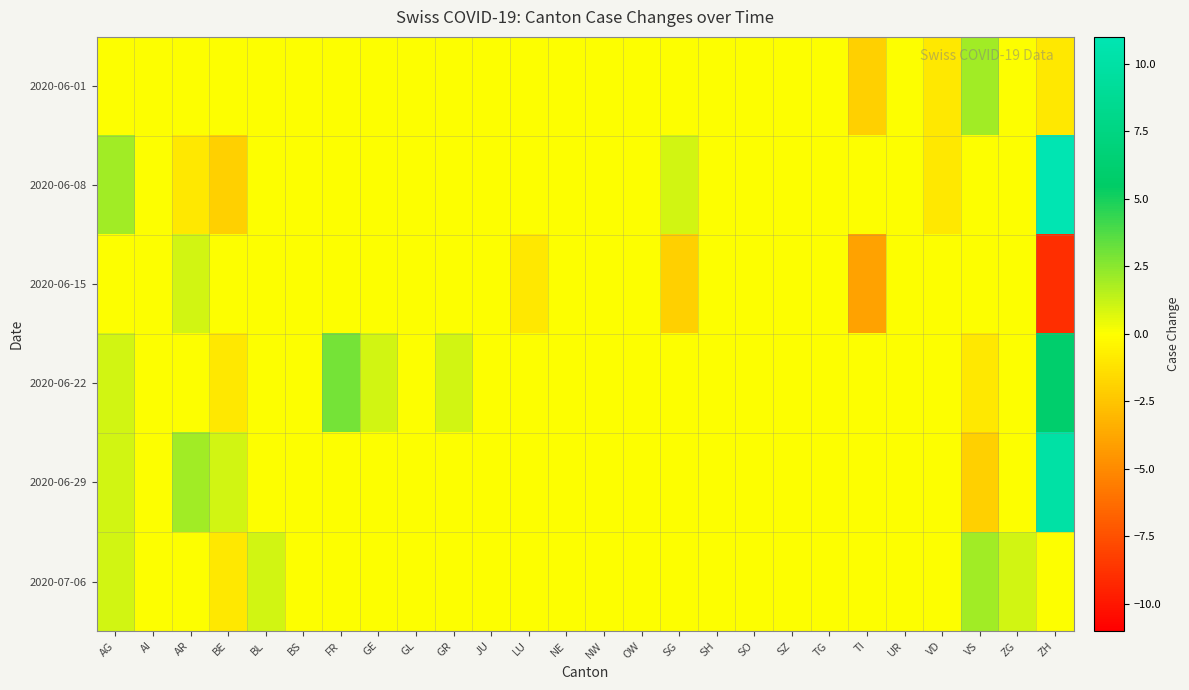

Reading right to left, list all the values displayed in this chart.

2020-06-01: ZH=-1	ZG=0	VS=2	VD=-1	UR=0	TI=-2	TG=0	SZ=0	SO=0	SH=0	SG=0	OW=0	NW=0	NE=0	LU=0	JU=0	GR=0	GL=0	GE=0	FR=0	BS=0	BL=0	BE=0	AR=0	AI=0	AG=0
2020-06-08: ZH=11	ZG=0	VS=0	VD=-1	UR=0	TI=0	TG=0	SZ=0	SO=0	SH=0	SG=1	OW=0	NW=0	NE=0	LU=0	JU=0	GR=0	GL=0	GE=0	FR=0	BS=0	BL=0	BE=-2	AR=-1	AI=0	AG=2
2020-06-15: ZH=-9	ZG=0	VS=0	VD=0	UR=0	TI=-4	TG=0	SZ=0	SO=0	SH=0	SG=-2	OW=0	NW=0	NE=0	LU=-1	JU=0	GR=0	GL=0	GE=0	FR=0	BS=0	BL=0	BE=0	AR=1	AI=0	AG=0
2020-06-22: ZH=6	ZG=0	VS=-1	VD=0	UR=0	TI=0	TG=0	SZ=0	SO=0	SH=0	SG=0	OW=0	NW=0	NE=0	LU=0	JU=0	GR=1	GL=0	GE=1	FR=3	BS=0	BL=0	BE=-1	AR=0	AI=0	AG=1
2020-06-29: ZH=10	ZG=0	VS=-2	VD=0	UR=0	TI=0	TG=0	SZ=0	SO=0	SH=0	SG=0	OW=0	NW=0	NE=0	LU=0	JU=0	GR=0	GL=0	GE=0	FR=0	BS=0	BL=0	BE=1	AR=2	AI=0	AG=1
2020-07-06: ZH=0	ZG=1	VS=2	VD=0	UR=0	TI=0	TG=0	SZ=0	SO=0	SH=0	SG=0	OW=0	NW=0	NE=0	LU=0	JU=0	GR=0	GL=0	GE=0	FR=0	BS=0	BL=1	BE=-1	AR=0	AI=0	AG=1